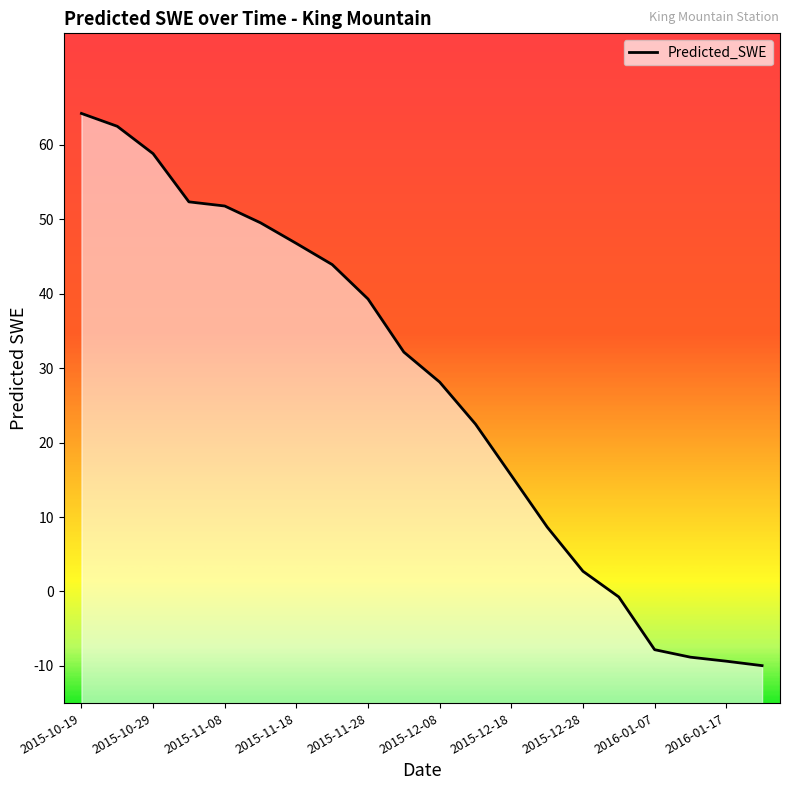

What is the change in value from 2015-11-08 to 2015-12-28?

-49.1